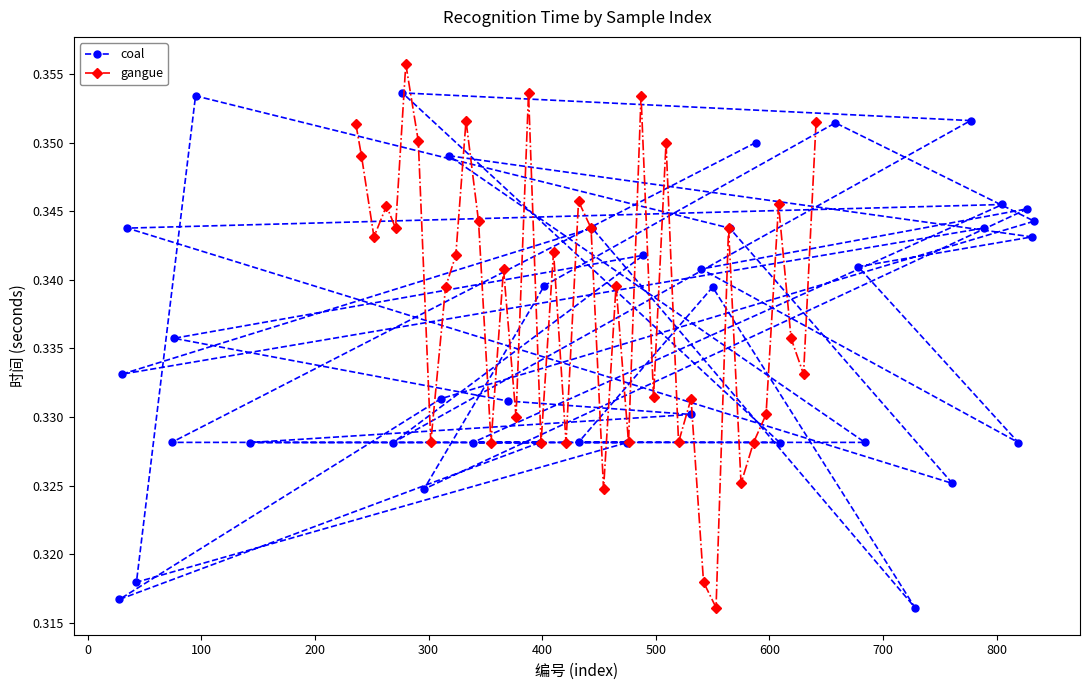

How many coal values are between 0 and 1?

39